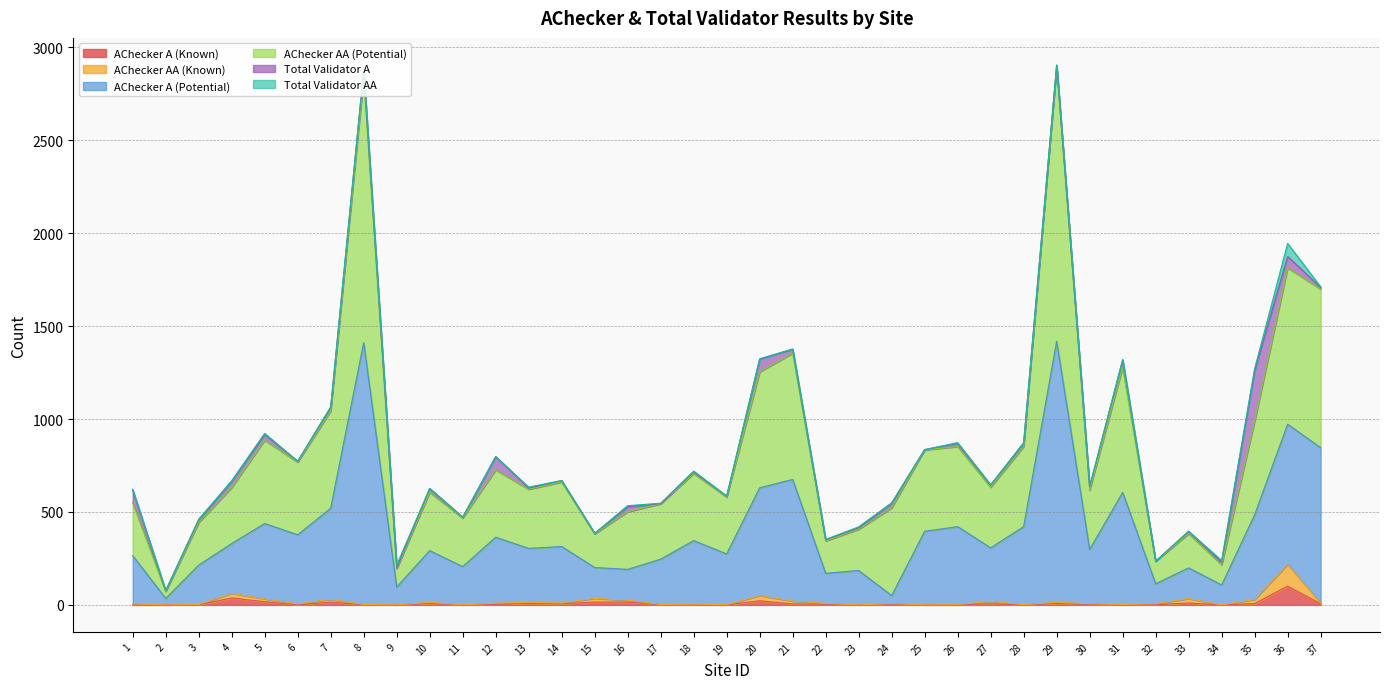

Does the chart have visible grid lines?

Yes